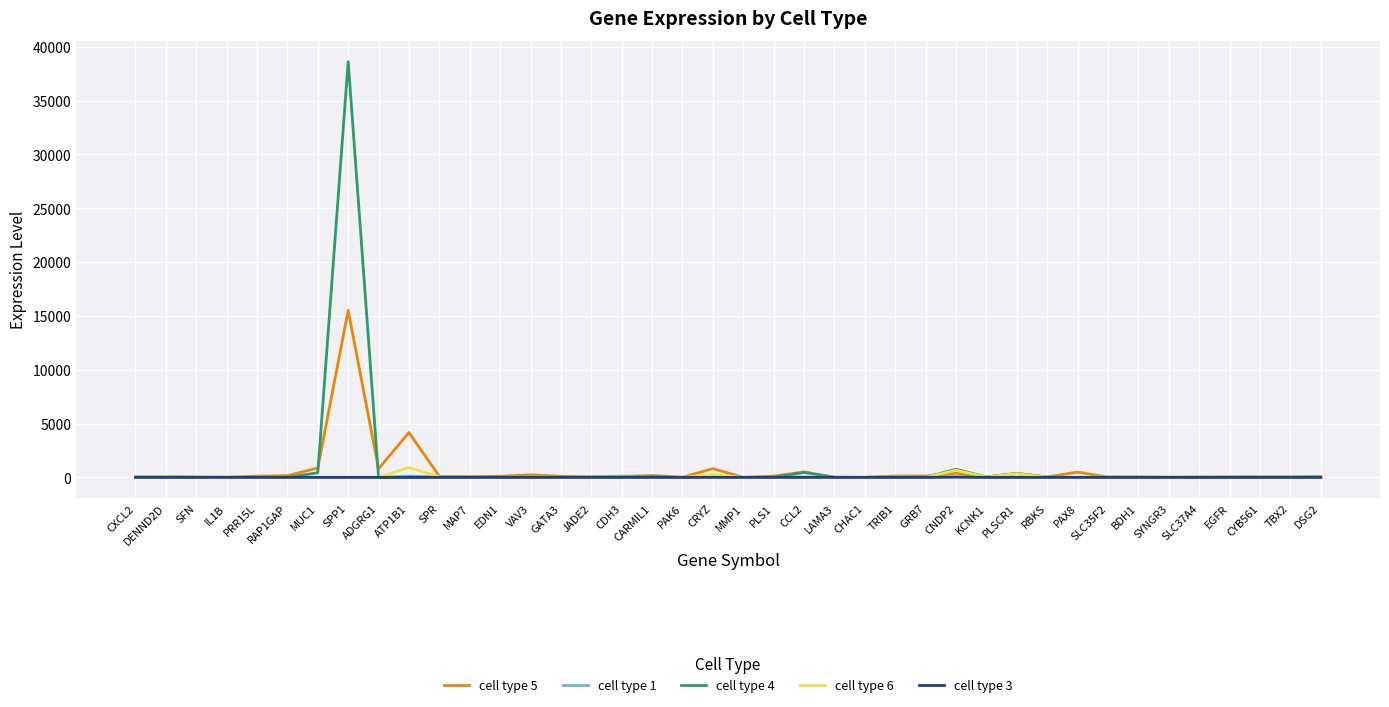

What is the maximum value for cell type 5?

15509.5